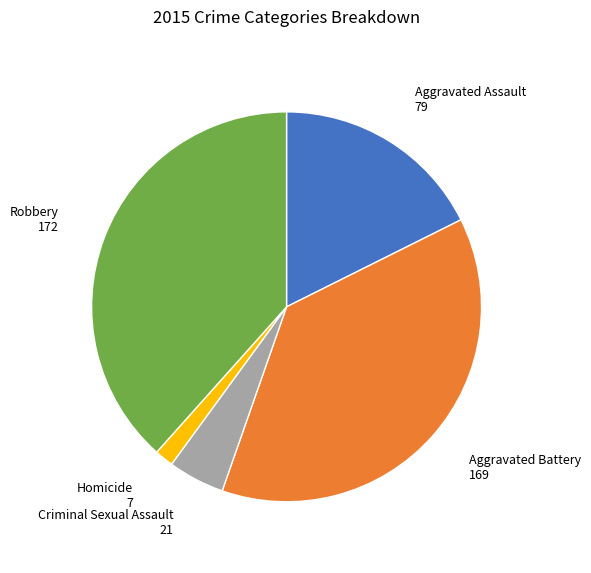

Which category has the smallest portion of the pie?

Homicide